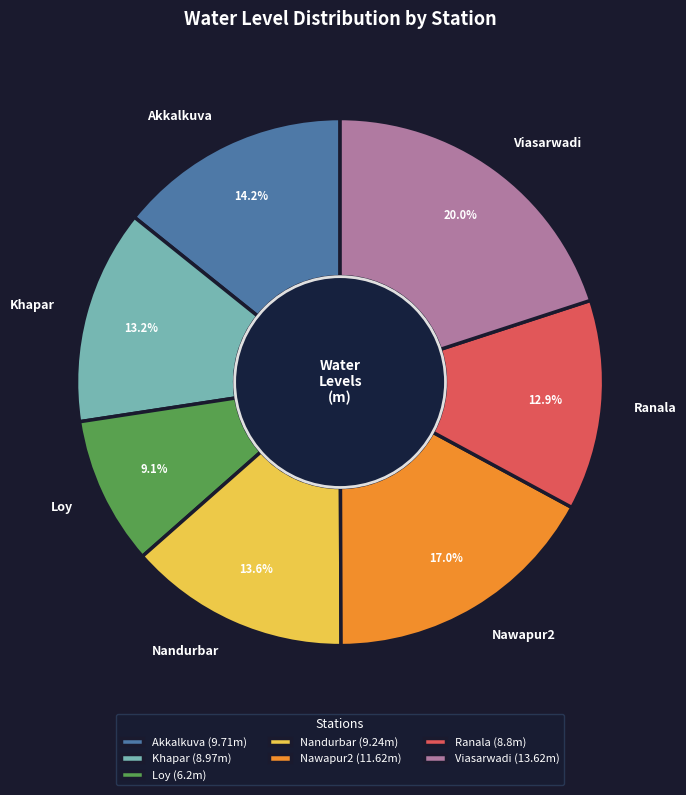

Is Khapar the majority of the pie?

No